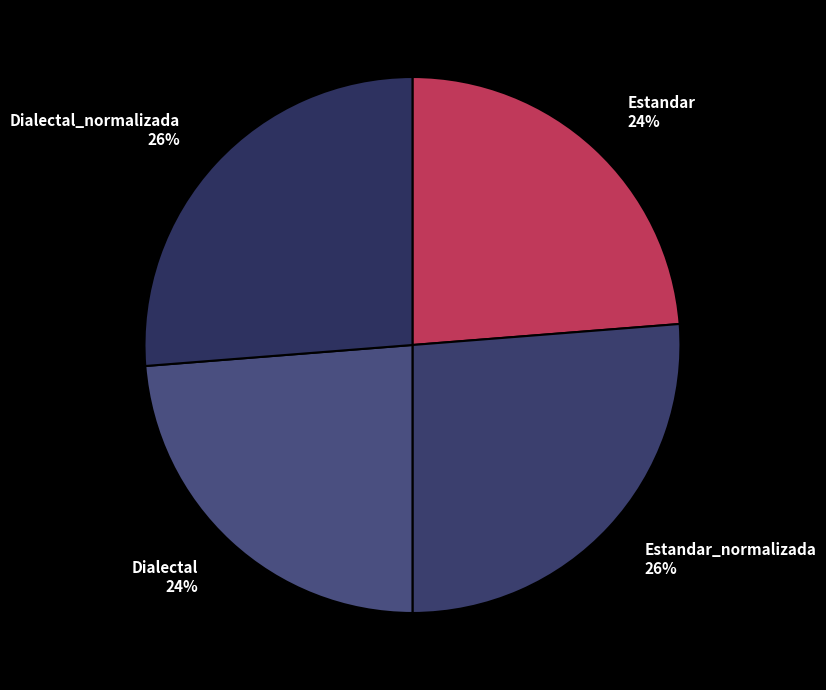

To the nearest percent, what percentage of the pie is Dialectal 24%?

24%